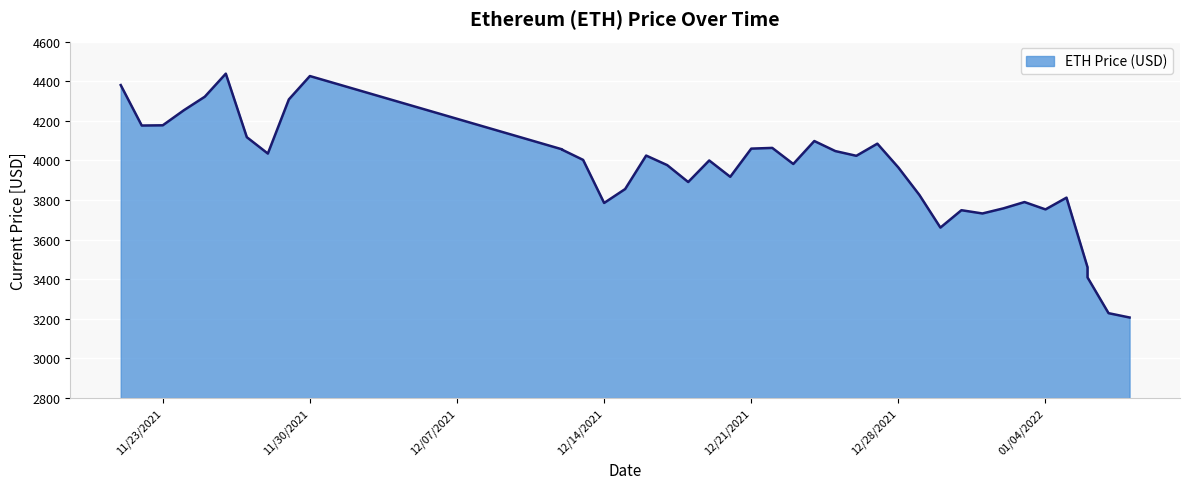

The value at 12/19/2021 is 7184.9. True or false?

False